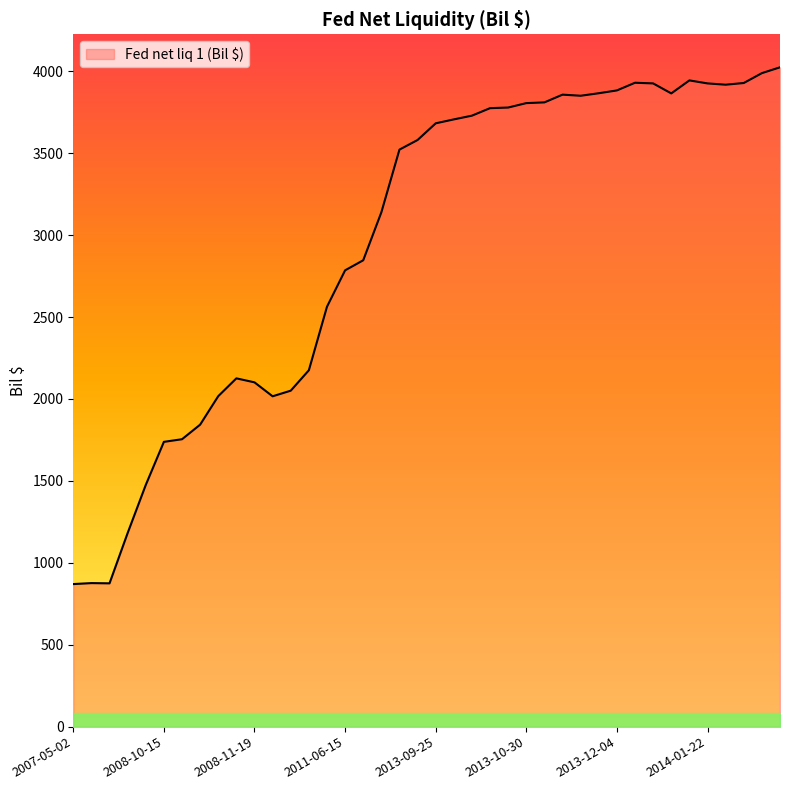

What is the greatest value displayed?

4024.7